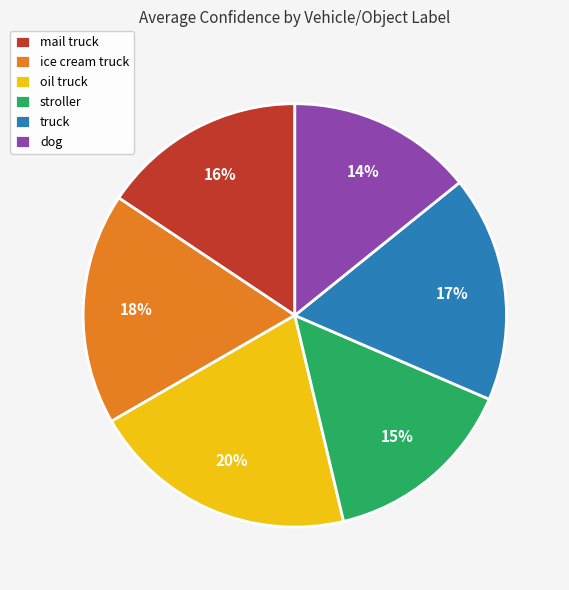

Is there any slice that represents more than half of the pie?

No